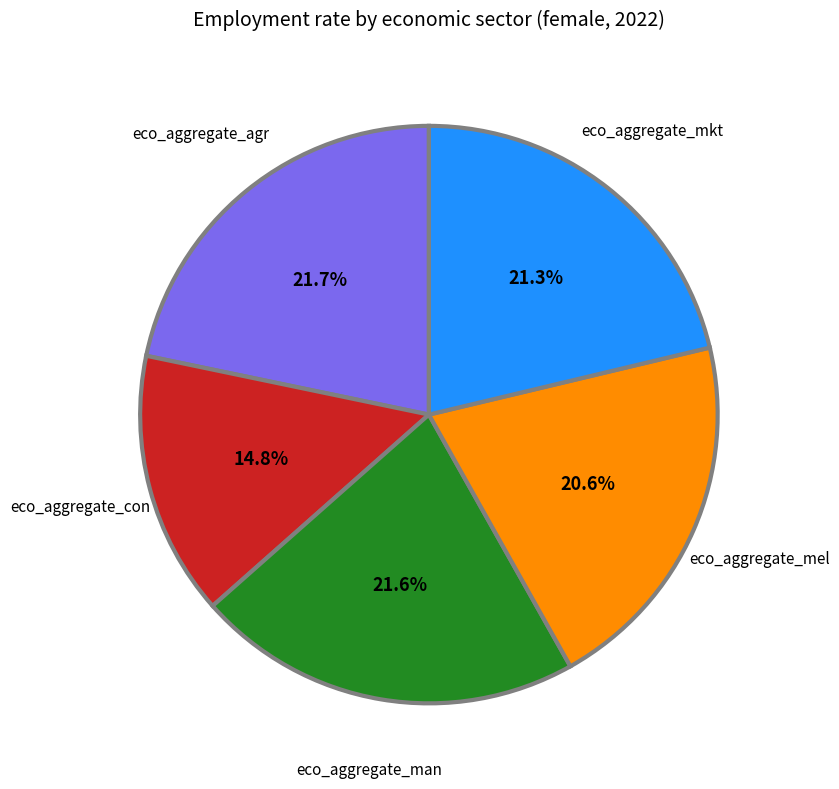

What is the ratio of the value at eco_aggregate_mkt to the value at eco_aggregate_agr?

1.0